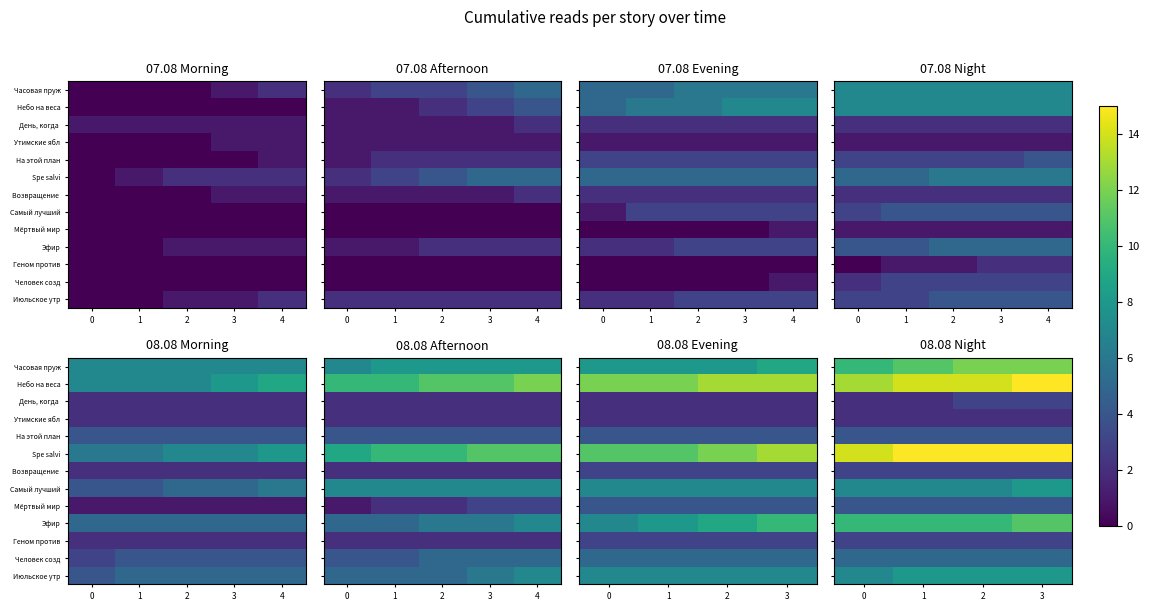

How many data points does each series have?

4